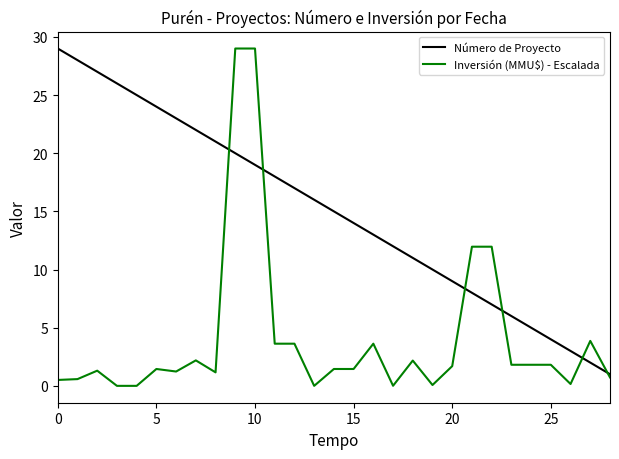

Rank the series by their average value, from lowest to highest.

Inversión (MMU$) - Escalada, Número de Proyecto